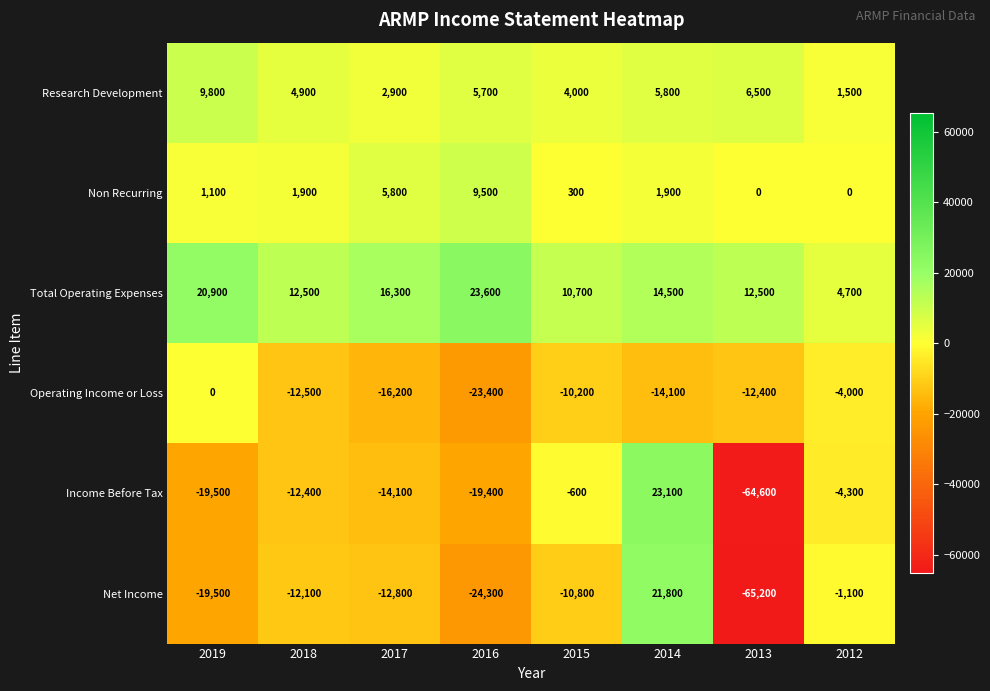

What is the difference between the Income Before Tax values at 2017 and 2012?

9800